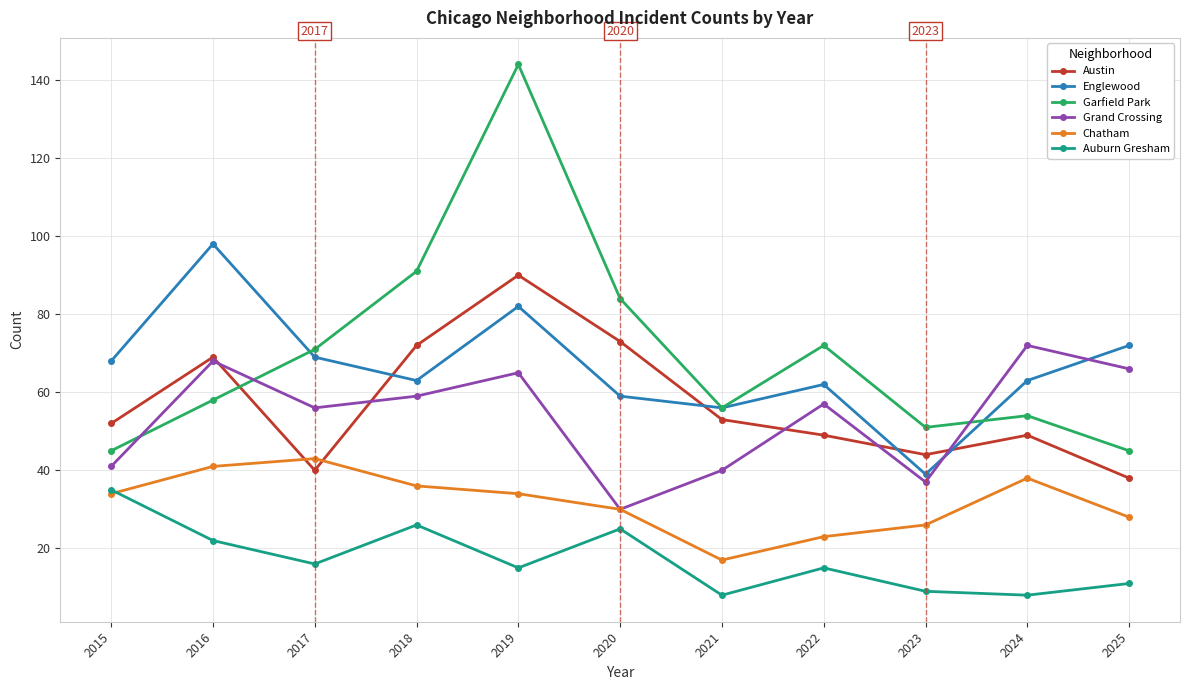

Which category has the highest value across all series?

2019